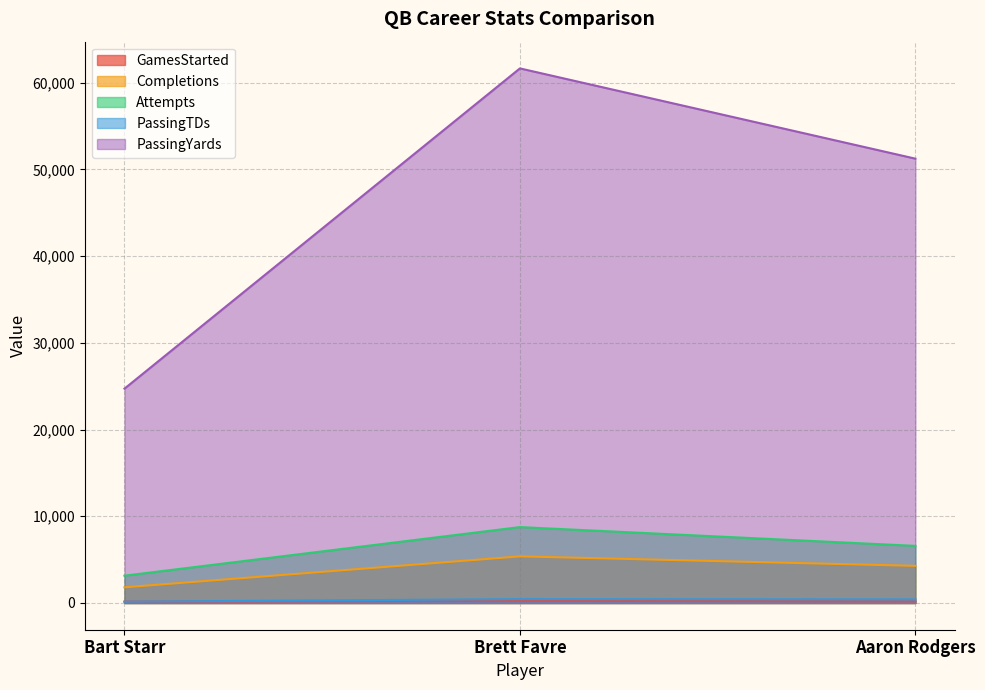

Rank the series at Aaron Rodgers from highest to lowest value.

PassingYards, Attempts, Completions, PassingTDs, GamesStarted